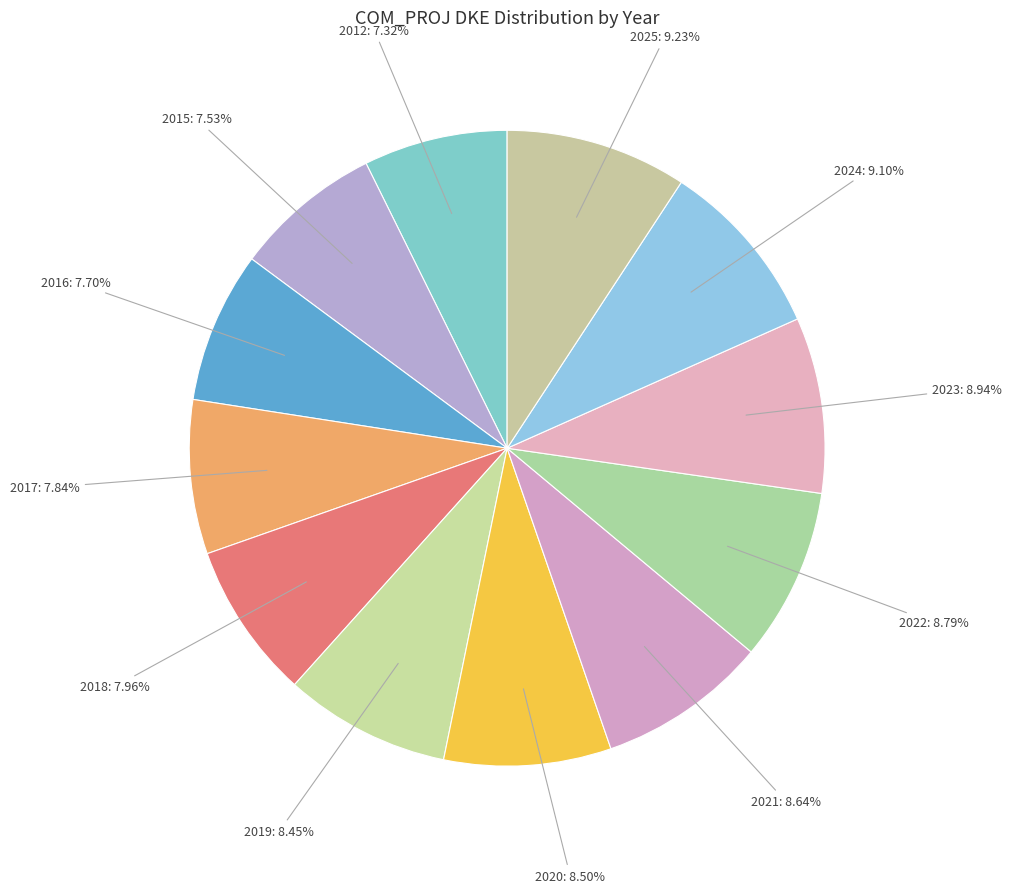

How many slices are in this pie chart?

12